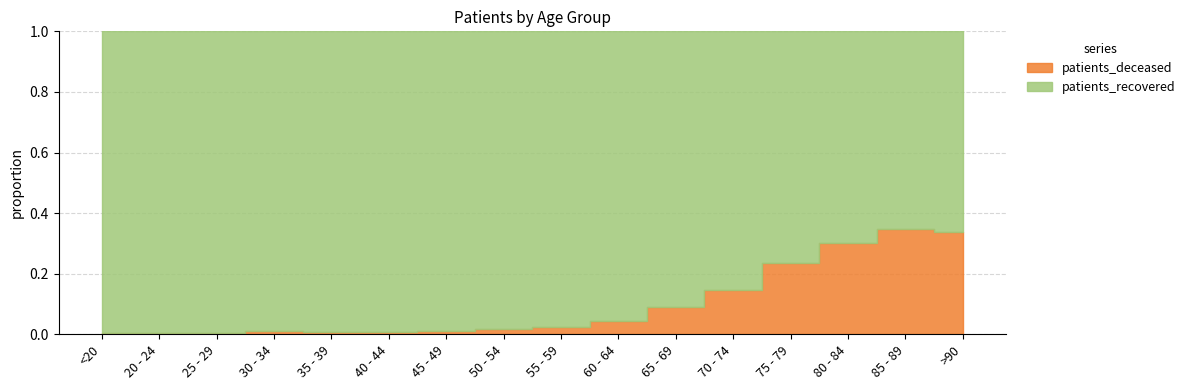

At which category is the sum across all series the highest?

75 - 79